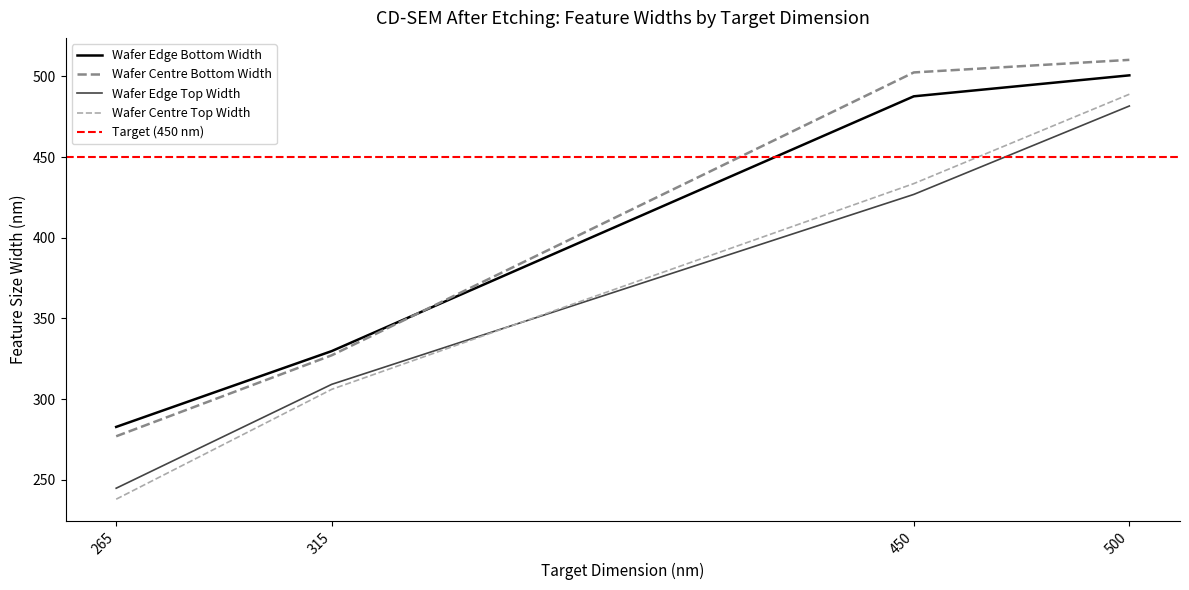

Is the value of Wafer Edge Top Width at 315 greater than the value of Wafer Centre Top Width at 265?

Yes